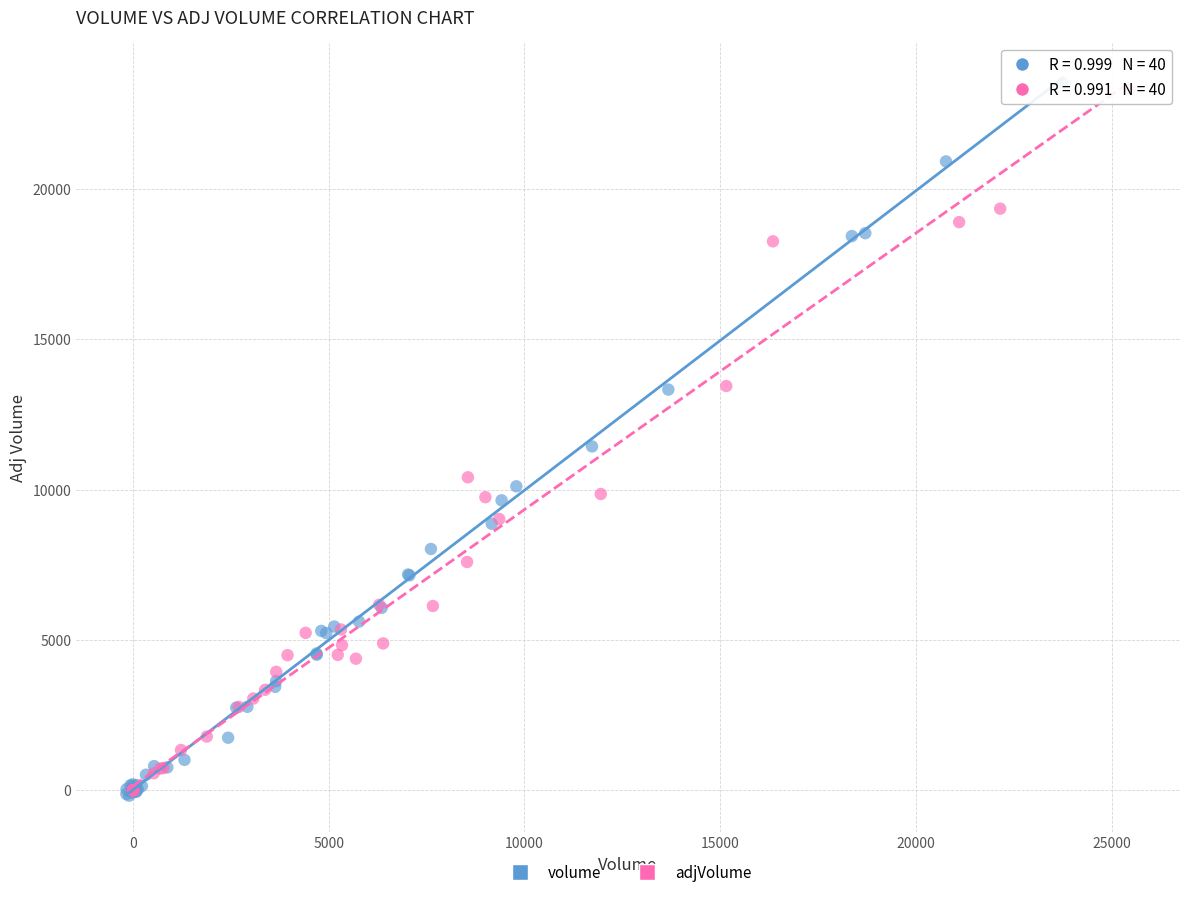

Which series has the widest spread of Y values?

volume